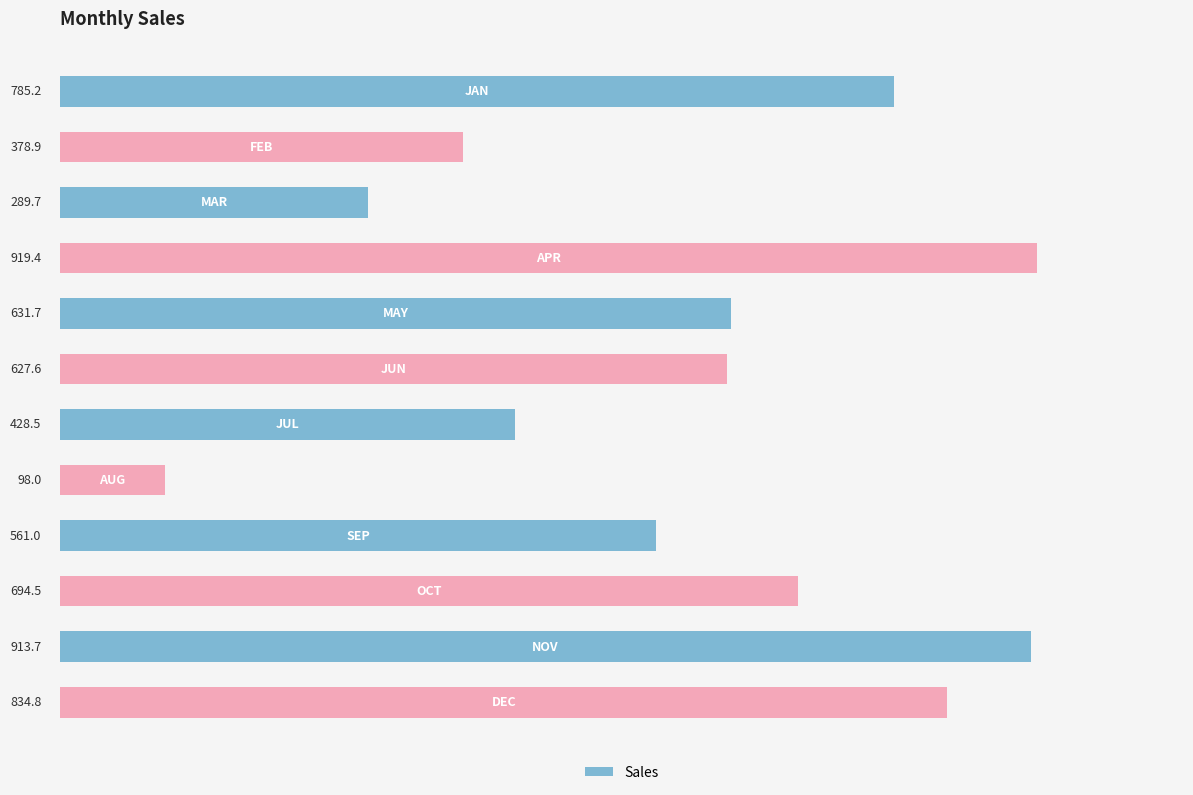

What is the maximum value shown in the chart?

919.4